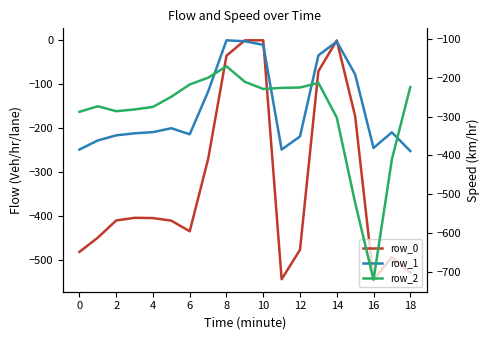

Between 11 and 17, which is larger?

17